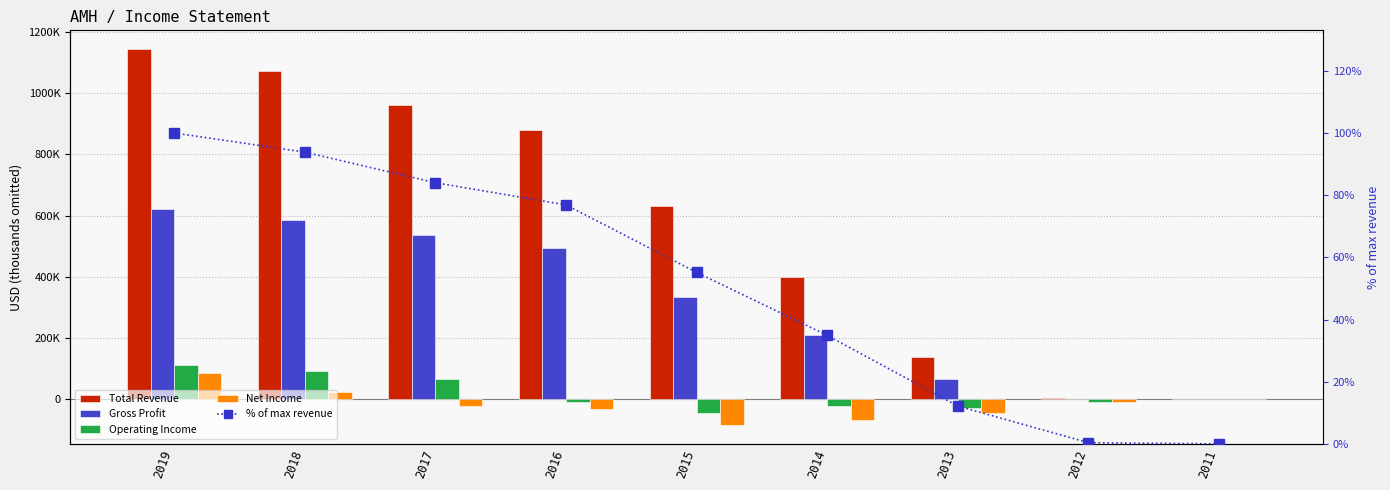

What are all the series names shown in the legend?

Total Revenue, Gross Profit, Operating Income, Net Income, % of max revenue